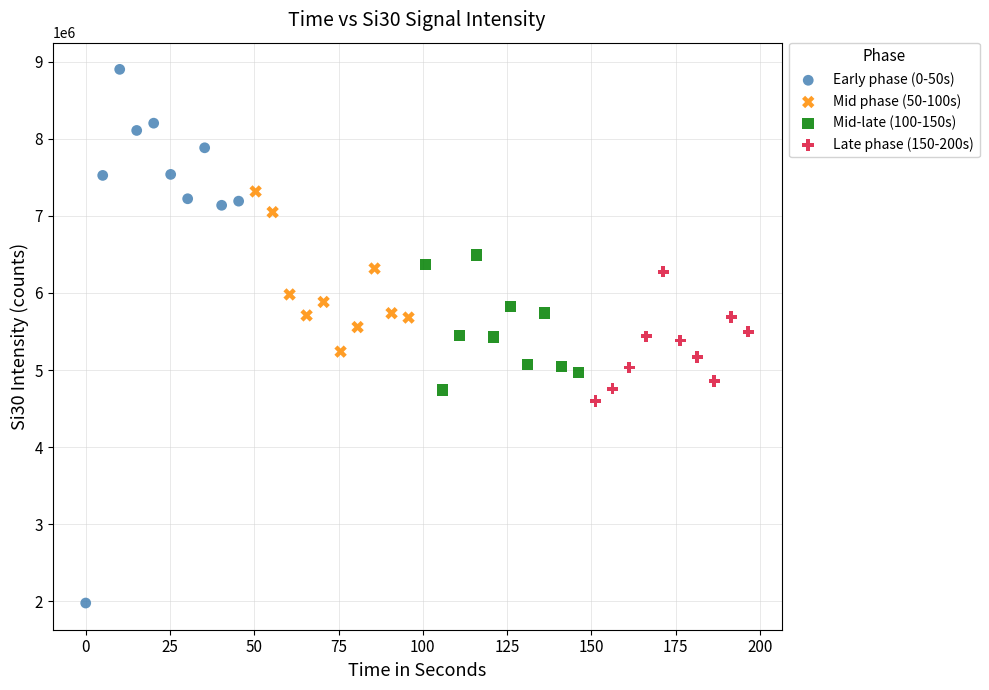

What are all the series names shown in the legend?

Early phase (0-50s), Mid phase (50-100s), Mid-late (100-150s), Late phase (150-200s)